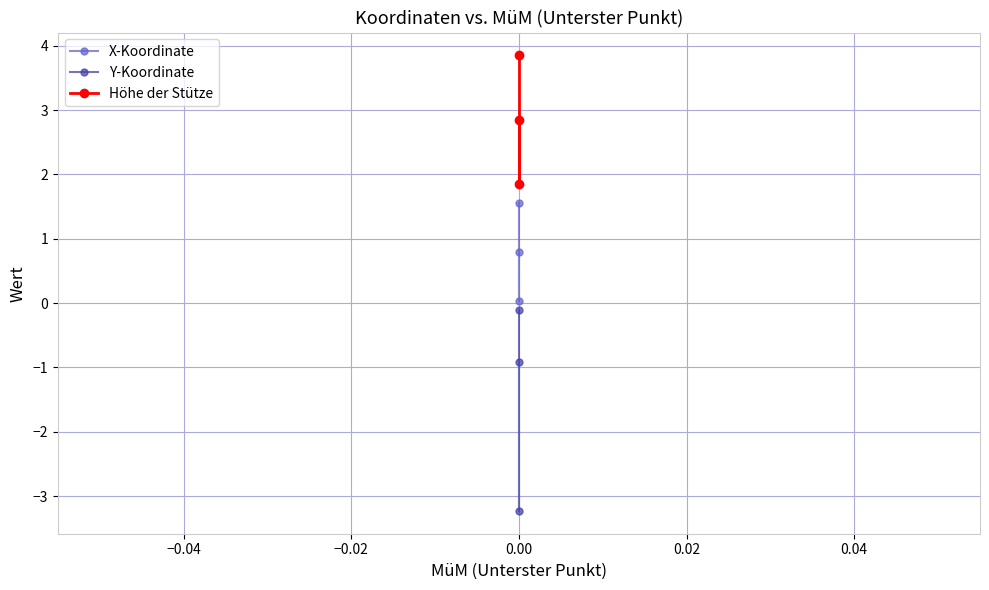

Rank the series by their average value, from highest to lowest.

Höhe der Stütze, X-Koordinate, Y-Koordinate